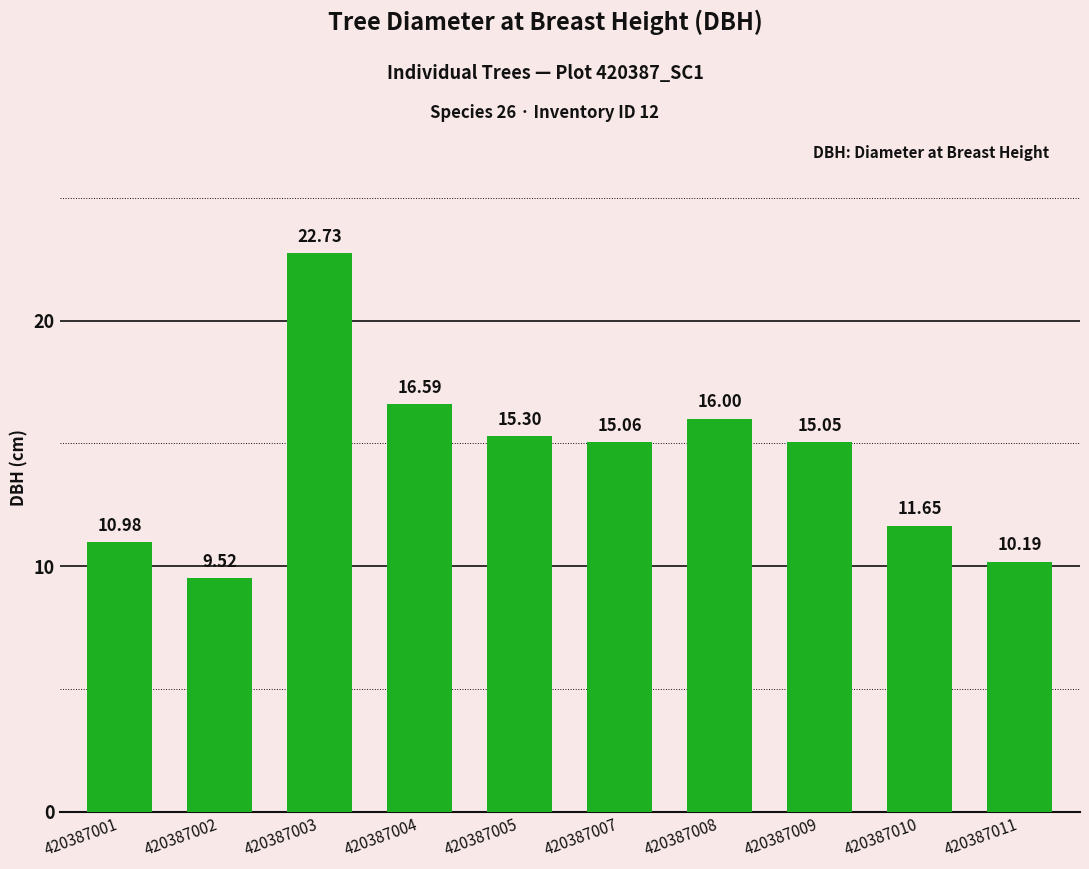

Reading left to right, transcribe all the data shown in this chart.

420387001=11.0	420387002=9.5	420387003=22.7	420387004=16.6	420387005=15.3	420387007=15.1	420387008=16.0	420387009=15.1	420387010=11.7	420387011=10.2